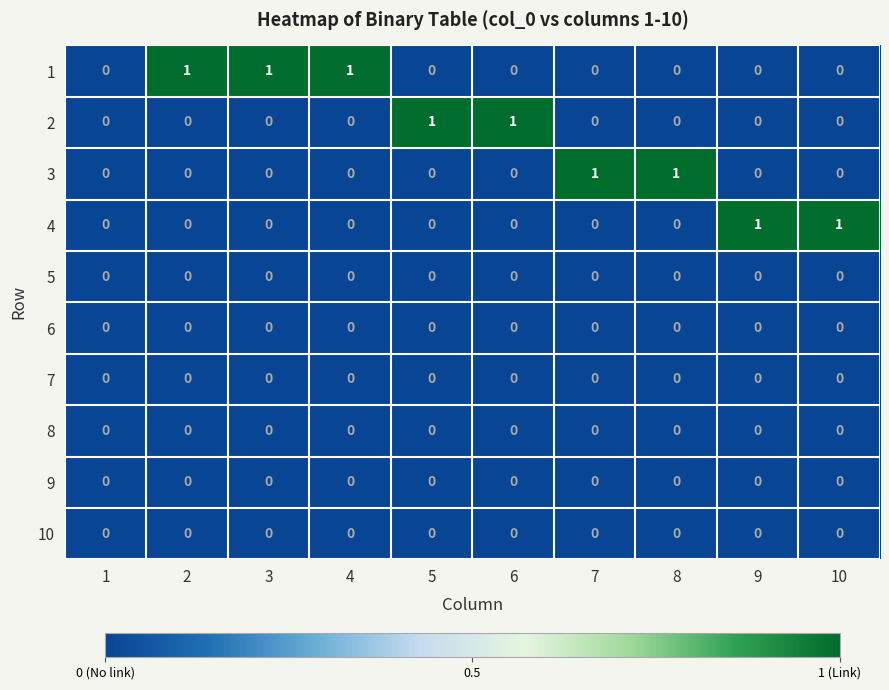

The 4 series shows 2 at 9. True or false?

False